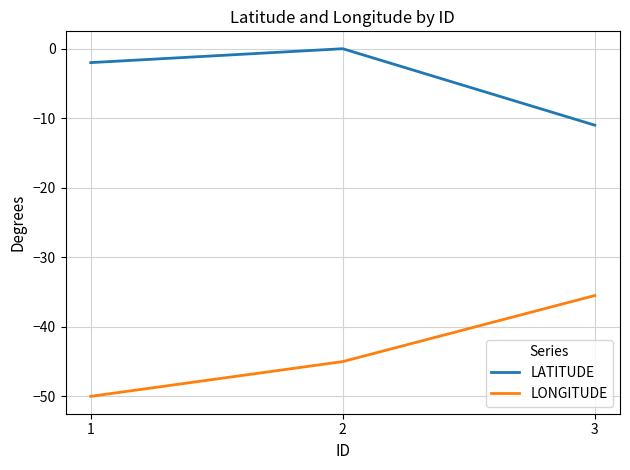

Where does the LONGITUDE series first go above -45?

3